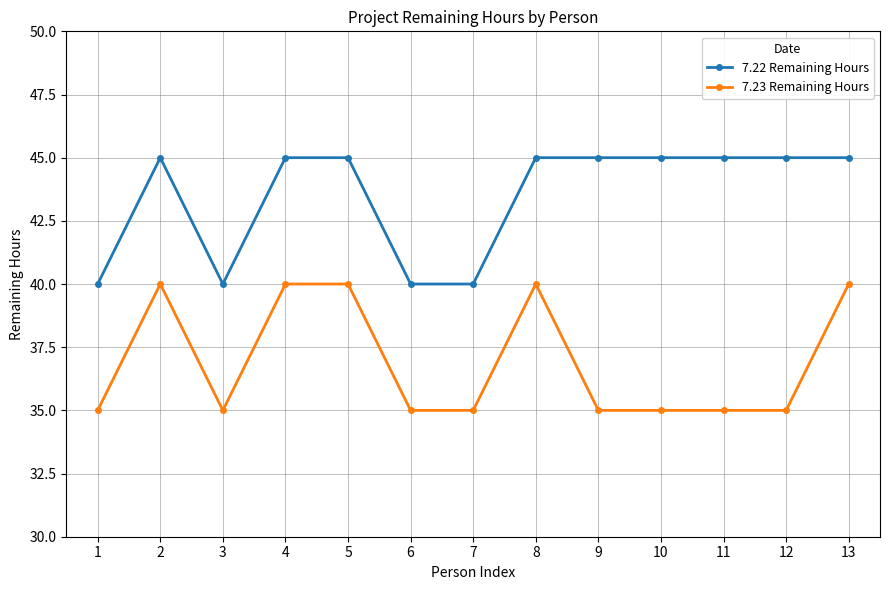

Reading right to left, list all the values displayed in this chart.

7.22 Remaining Hours: 45	45	45	45	45	45	40	40	45	45	40	45	40
7.23 Remaining Hours: 40	35	35	35	35	40	35	35	40	40	35	40	35